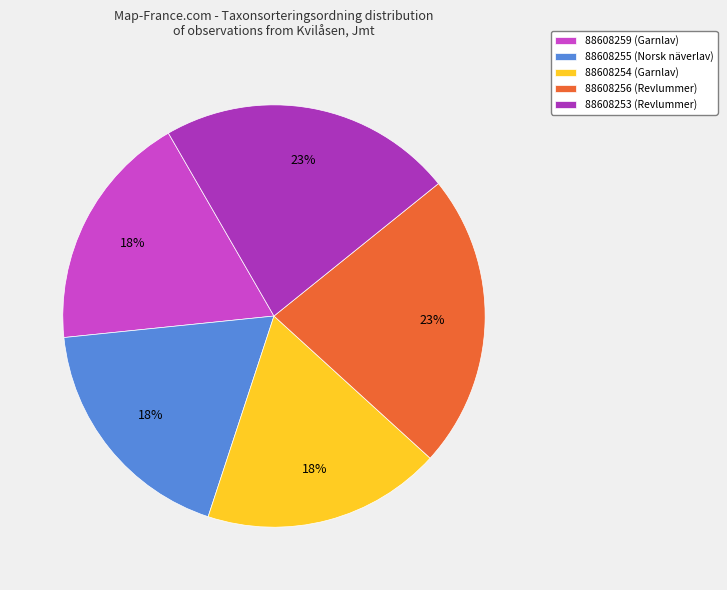

How many slices are in this pie chart?

5